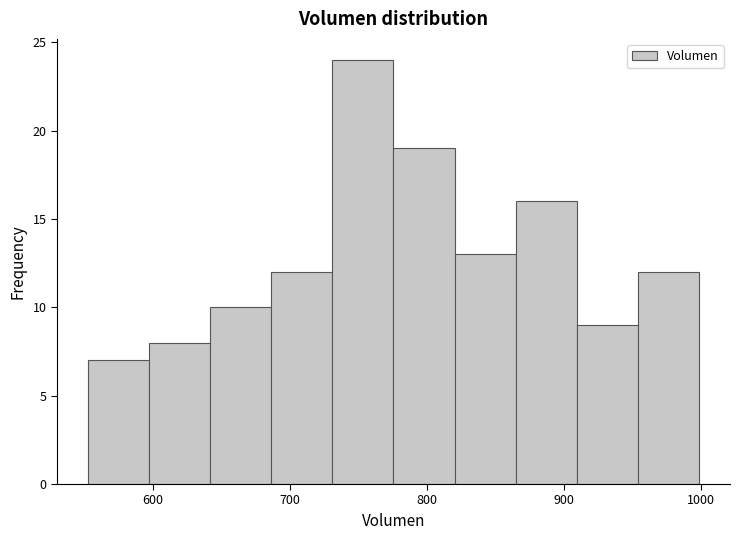

How tall is the bar that spans 690 to 730 on the x-axis? Neither the bar edges nor the heights are printed on the chart, so give them approximately, as read against the axes.

12